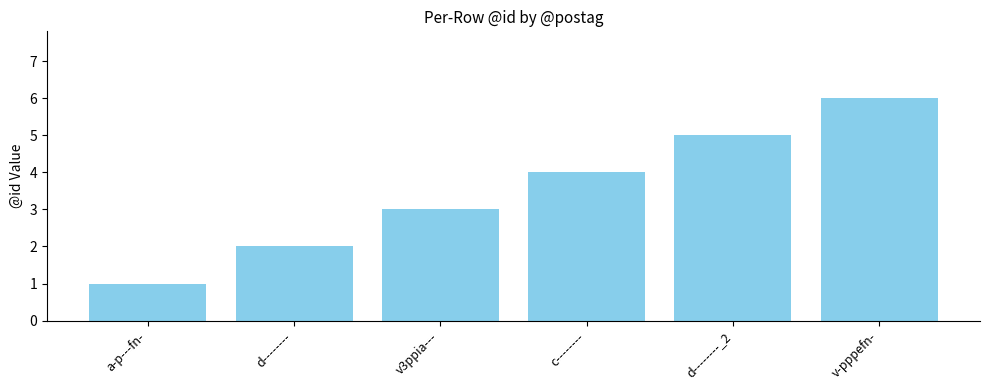

Count the values in the range 2 to 5.

4